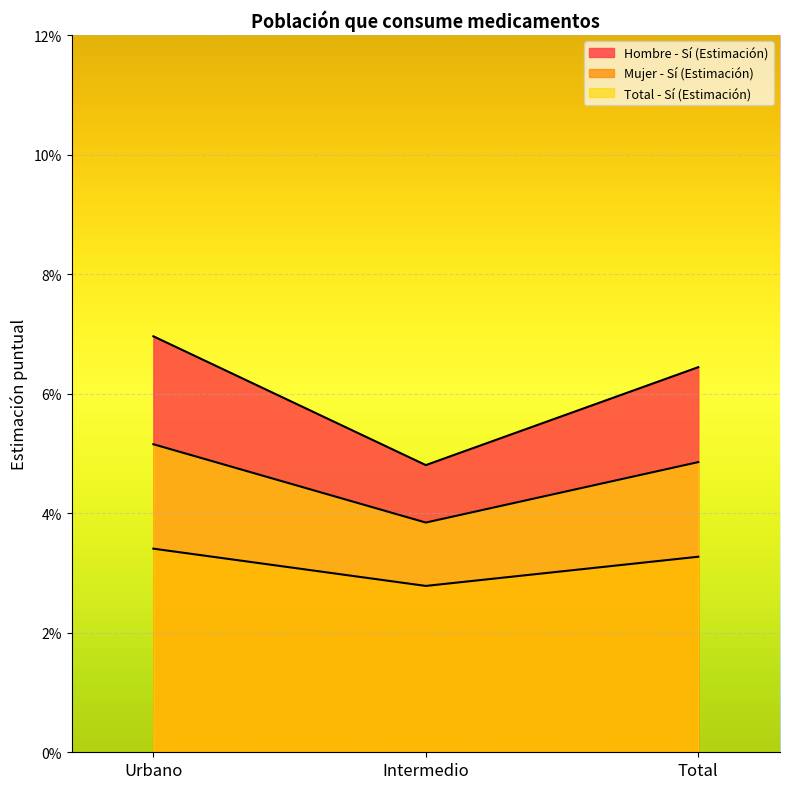

Reading right to left, list all the values displayed in this chart.

Hombre - Sí (Estimación): 0.1	0.0	0.1
Mujer - Sí (Estimación): 0.0	0.0	0.0
Total - Sí (Estimación): 0.0	0.0	0.1